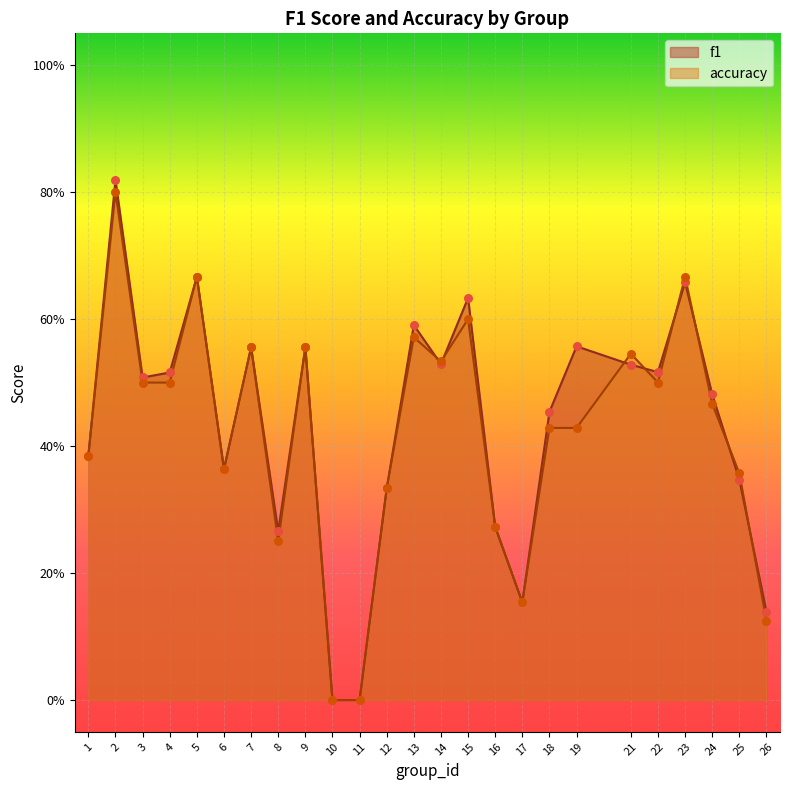

Which series contains the highest Y value?

f1